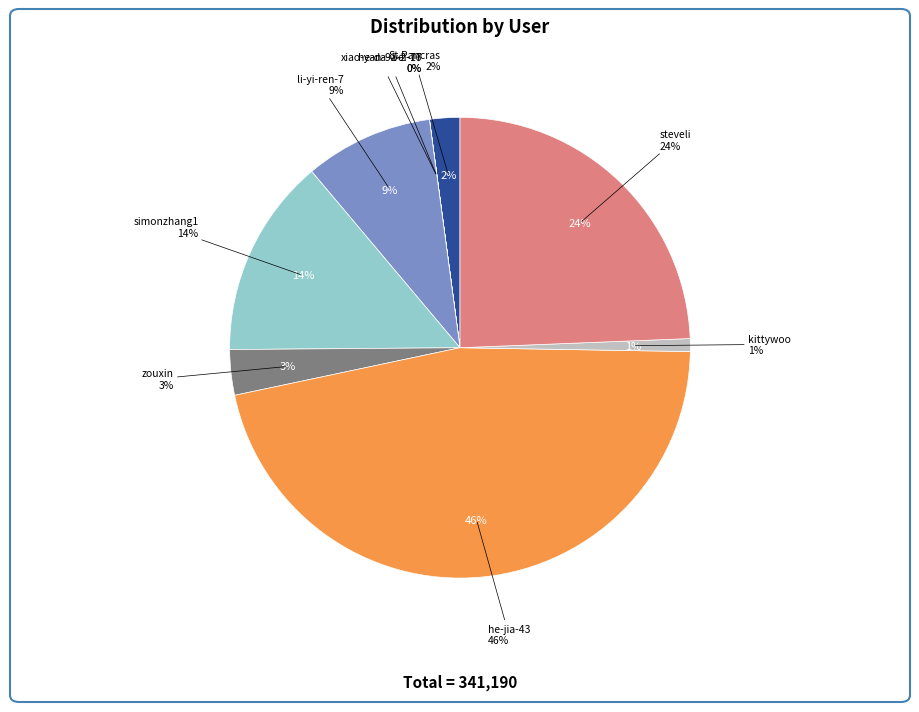

To the nearest percent, what is the difference between the largest and smallest slice percentages?

46%